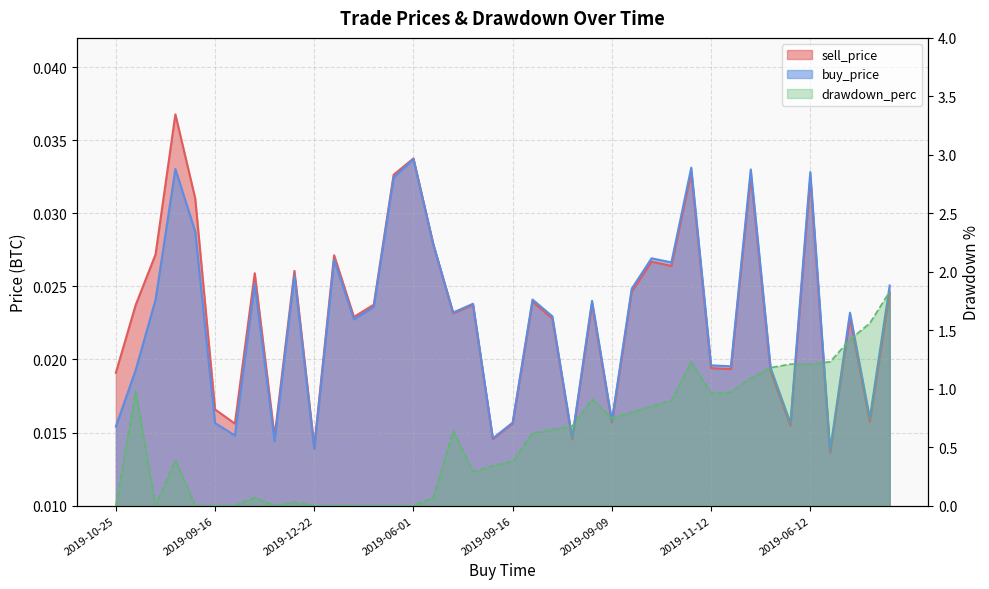

The sell_price series shows 0.0 at 2019-10-01. True or false?

False